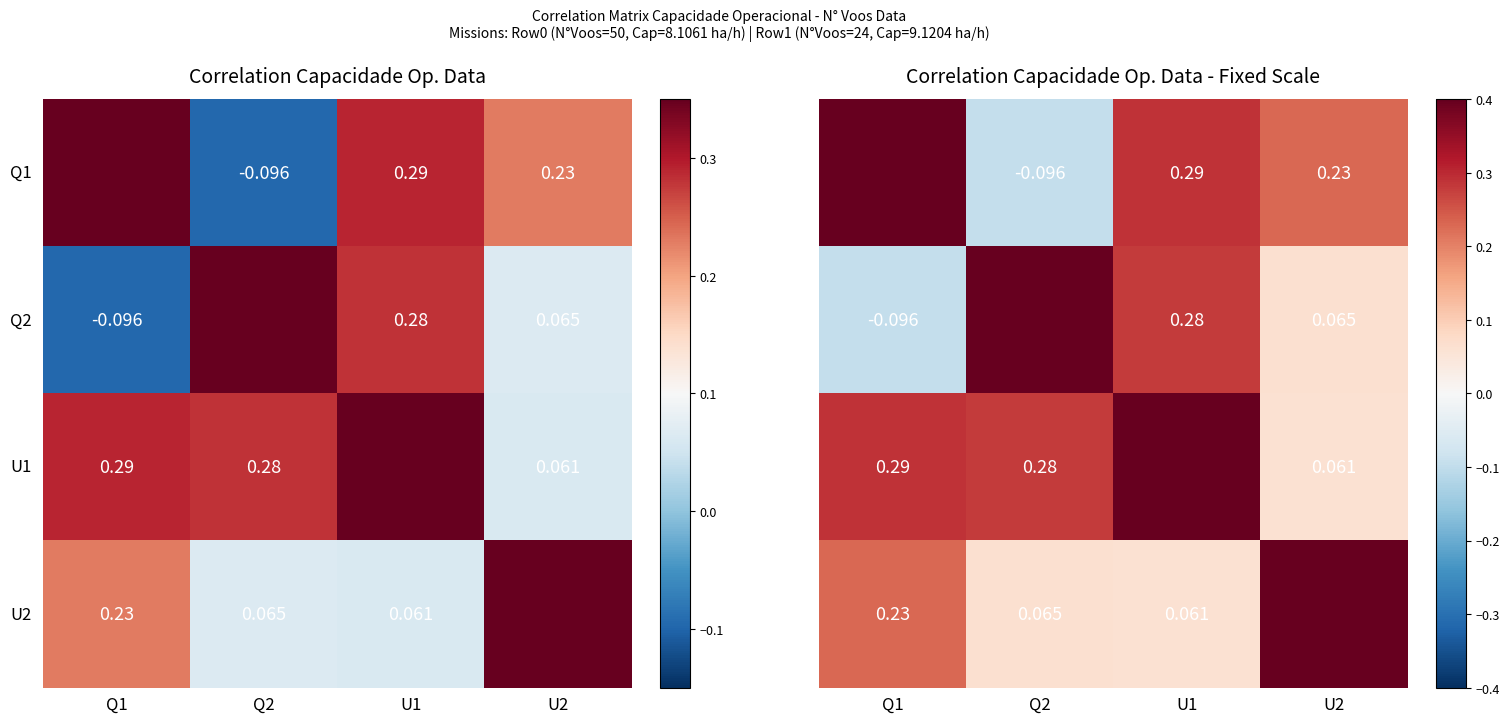

The value of U1 at U1 is 1.0. True or false?

True